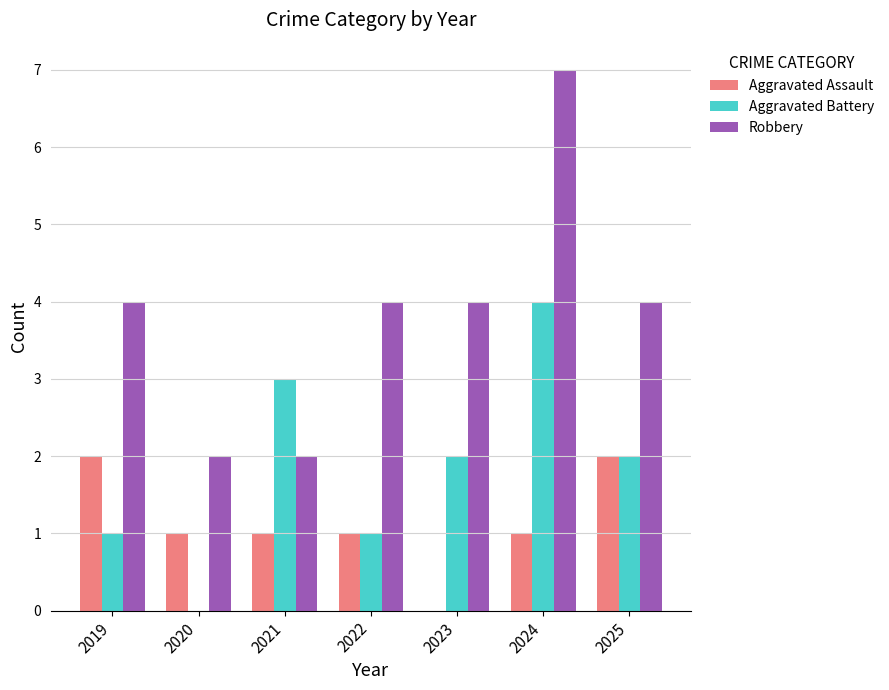

At which category does the chart reach its peak across all series?

2024